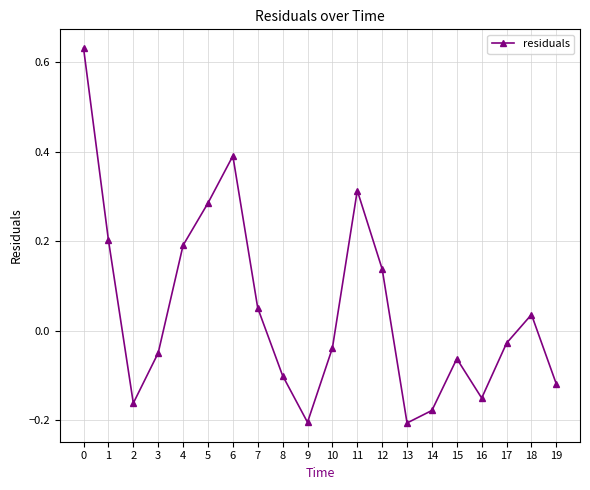

What is the change in value from 8 to 18?

+0.1